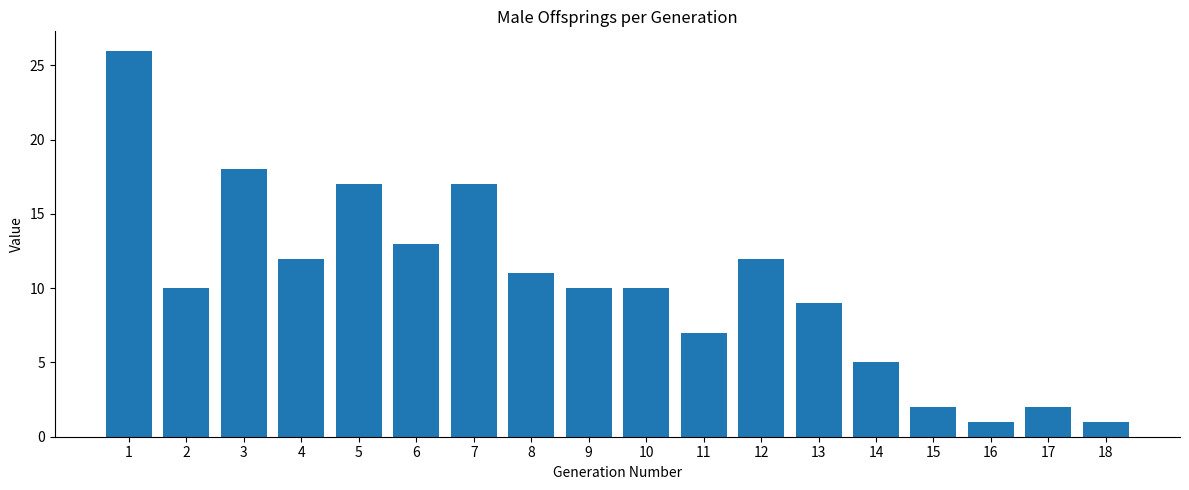

What is the maximum value shown in the chart?

26